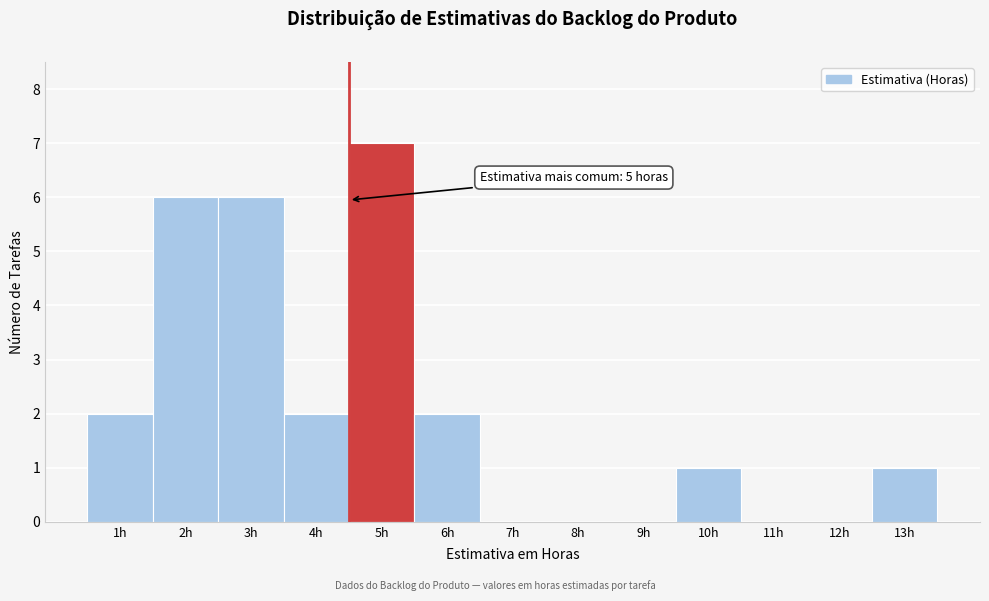

Reading right to left, list all the values displayed in this chart.

13h=1	12h=0	11h=0	10h=1	9h=0	8h=0	7h=0	6h=2	5h=7	4h=2	3h=6	2h=6	1h=2